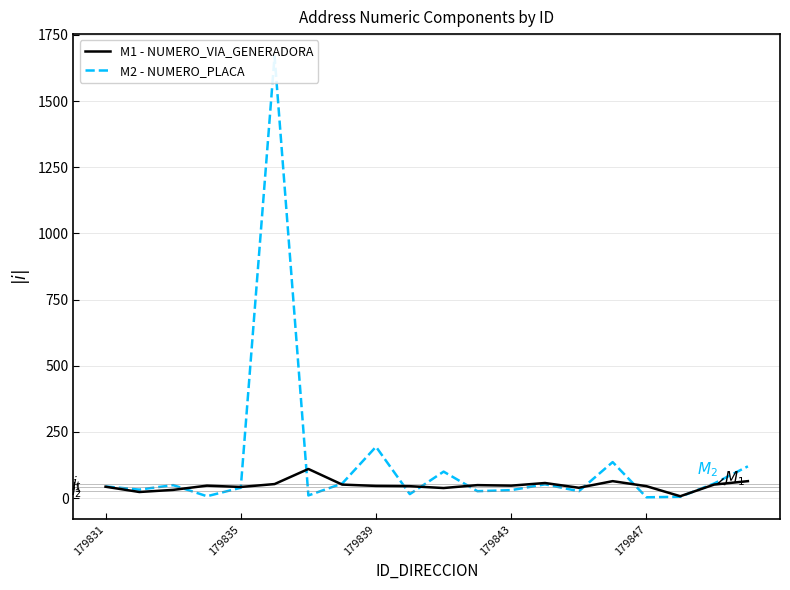

The value of M1 - NUMERO_VIA_GENERADORA at 179831 is 43. True or false?

True